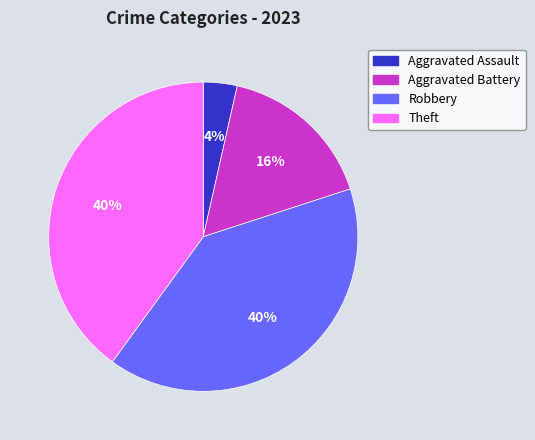

To the nearest percent, what is the combined percentage of Robbery and Aggravated Battery?

56%